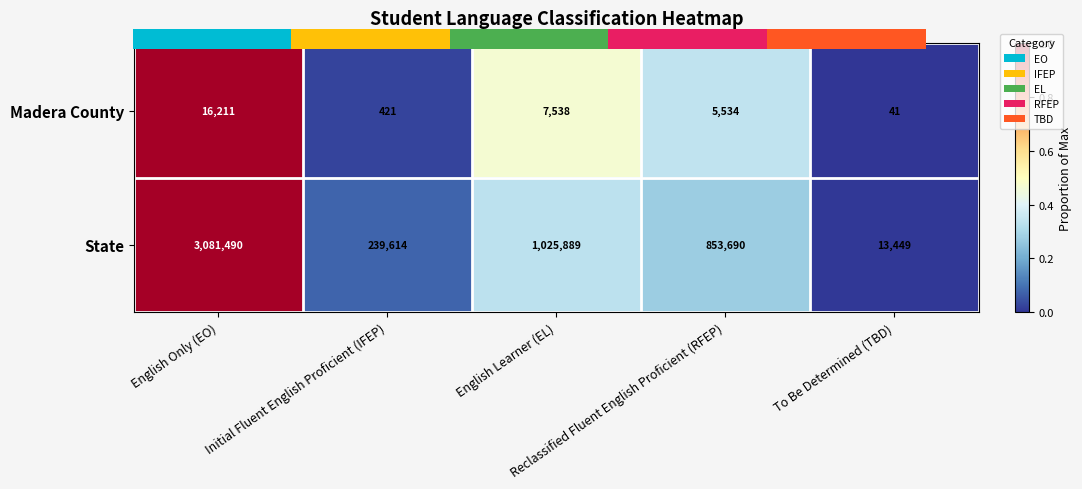

List the series in order of their peak value, lowest first.

Madera County, State